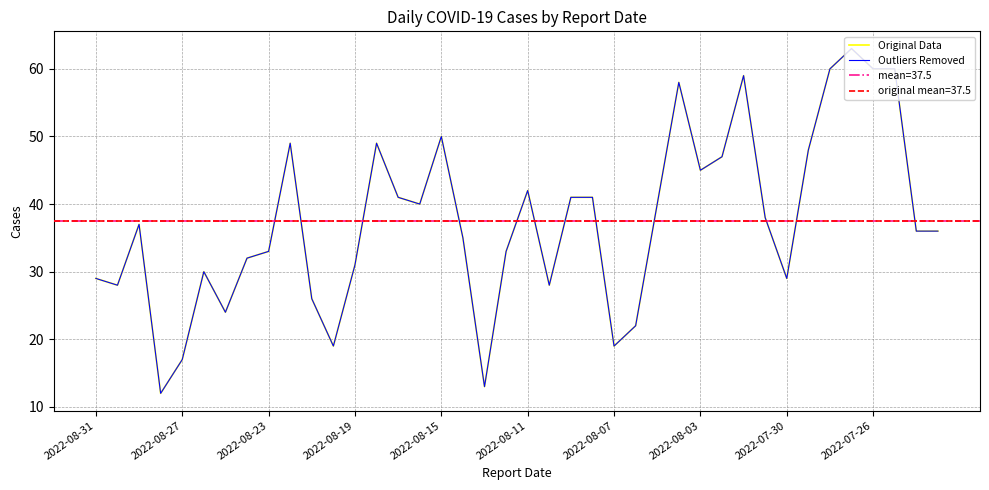

True or false: Original Data and Outliers Removed cross at least once.

False